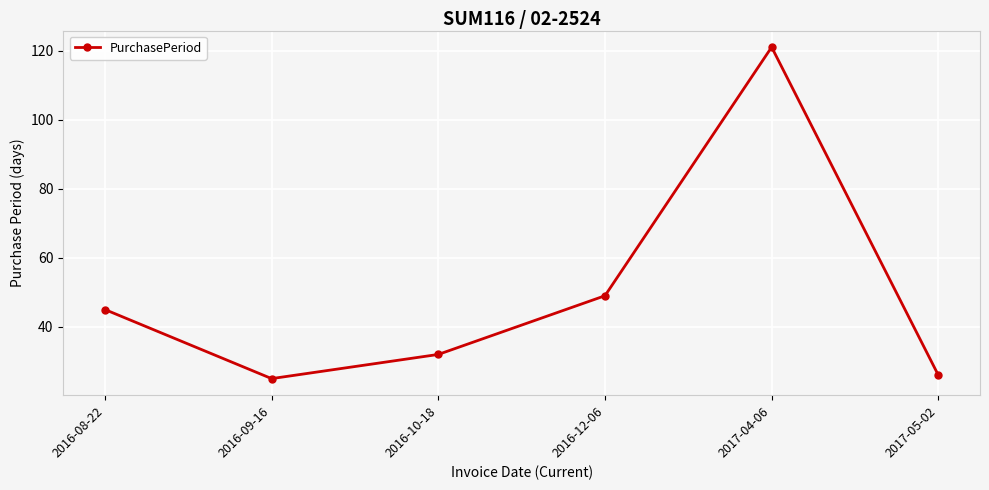

What is the change in value from 2016-10-18 to 2017-04-06?

+89